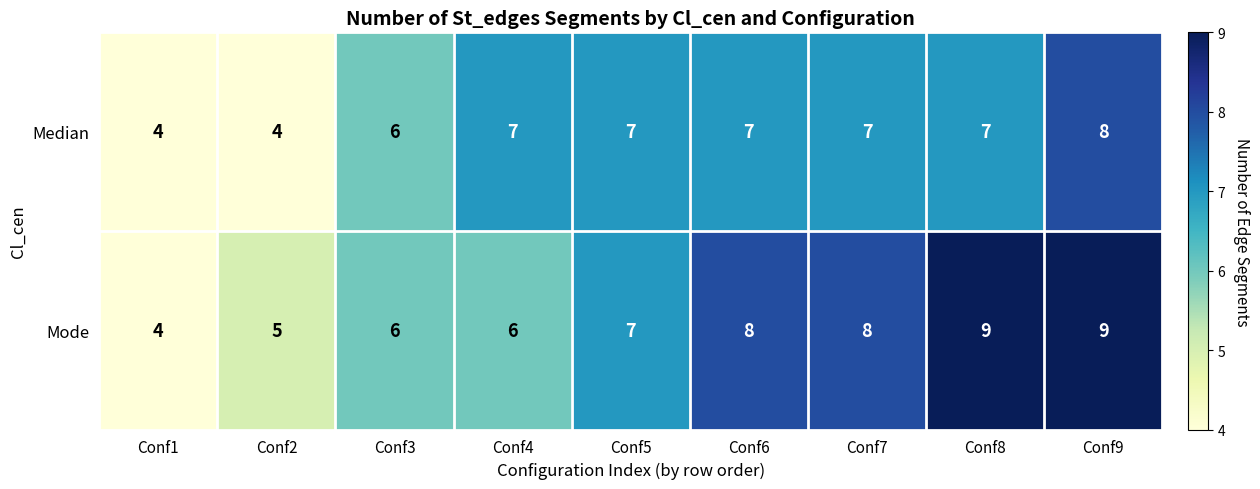

How many data points in Median are less than 7?

3